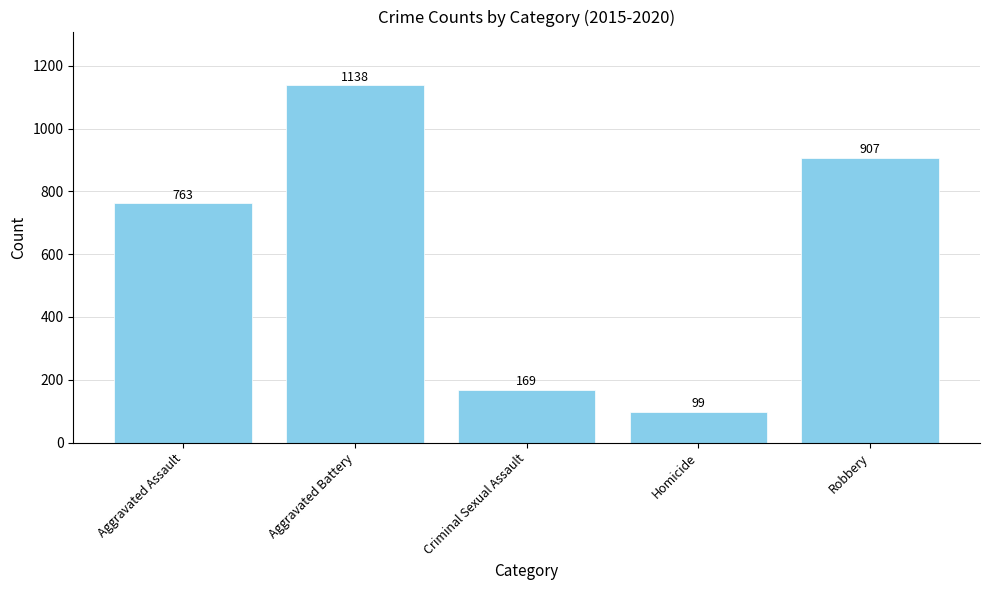

What is the label of the 3rd bar from the right?

Criminal Sexual Assault